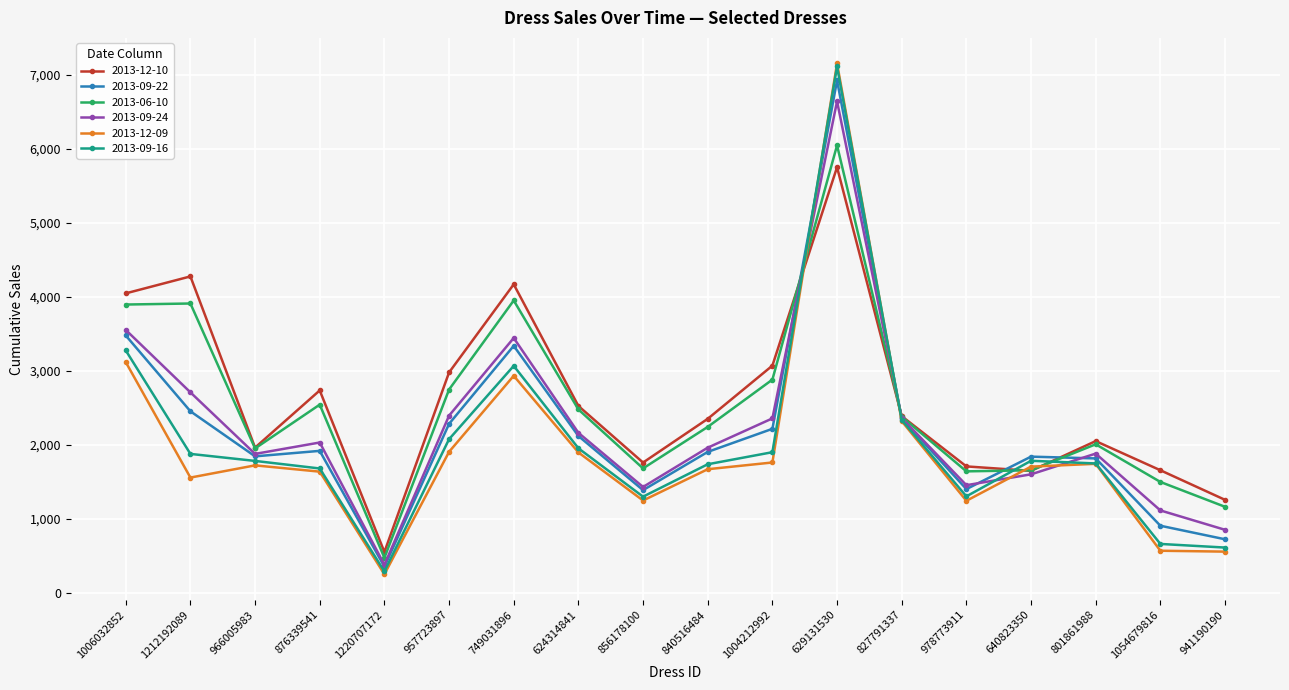

What is the difference between the second highest and second lowest values in the 2013-09-16 series?

2665